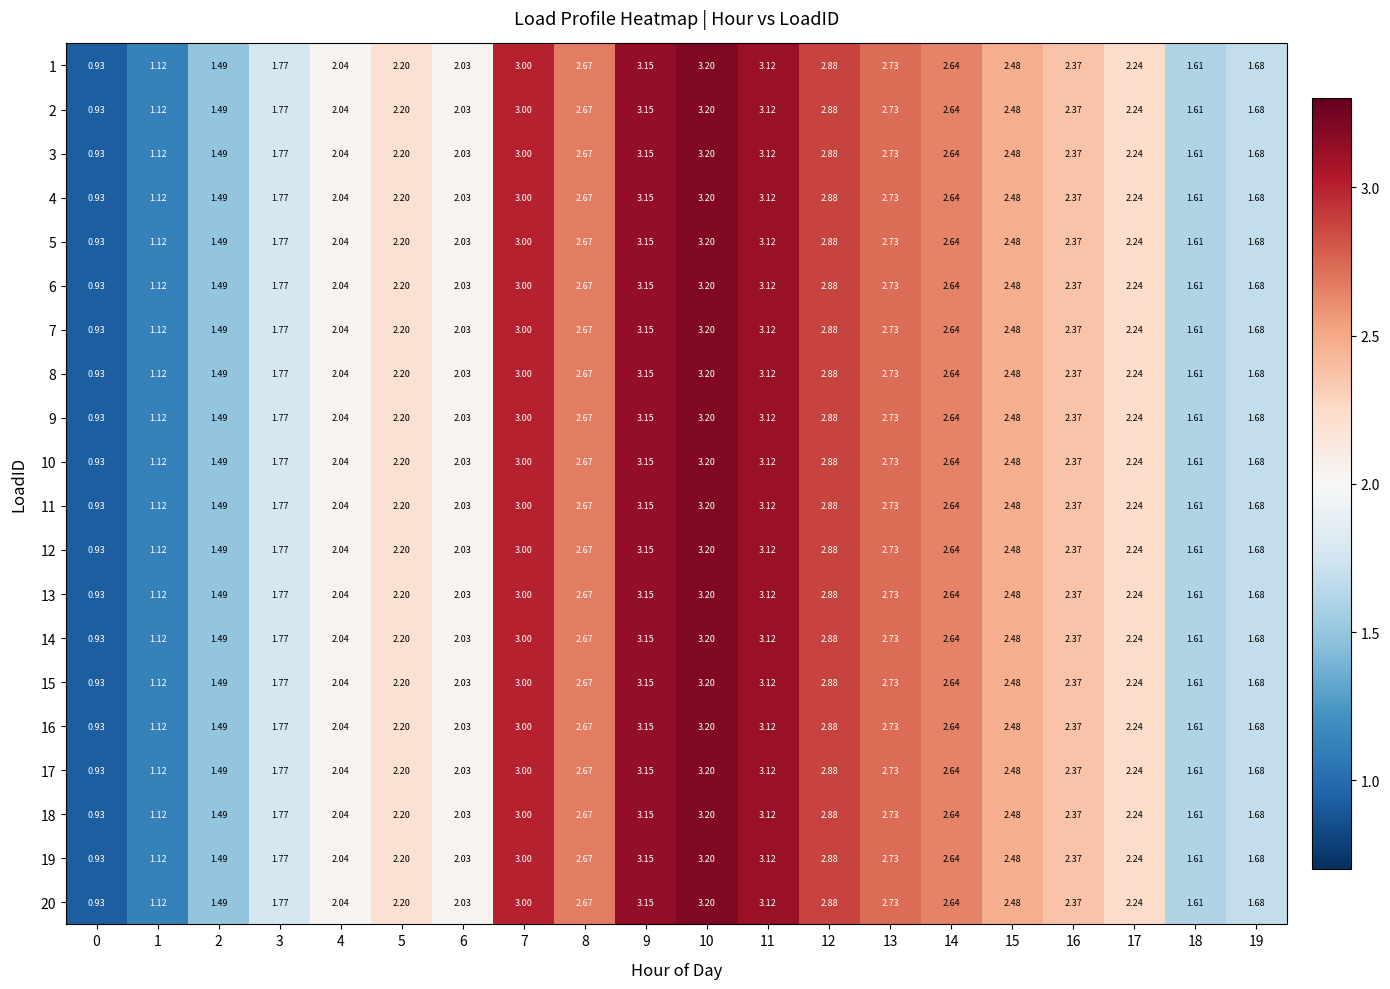

Is the value of 19 at 14 greater than the value of 15 at 10?

No